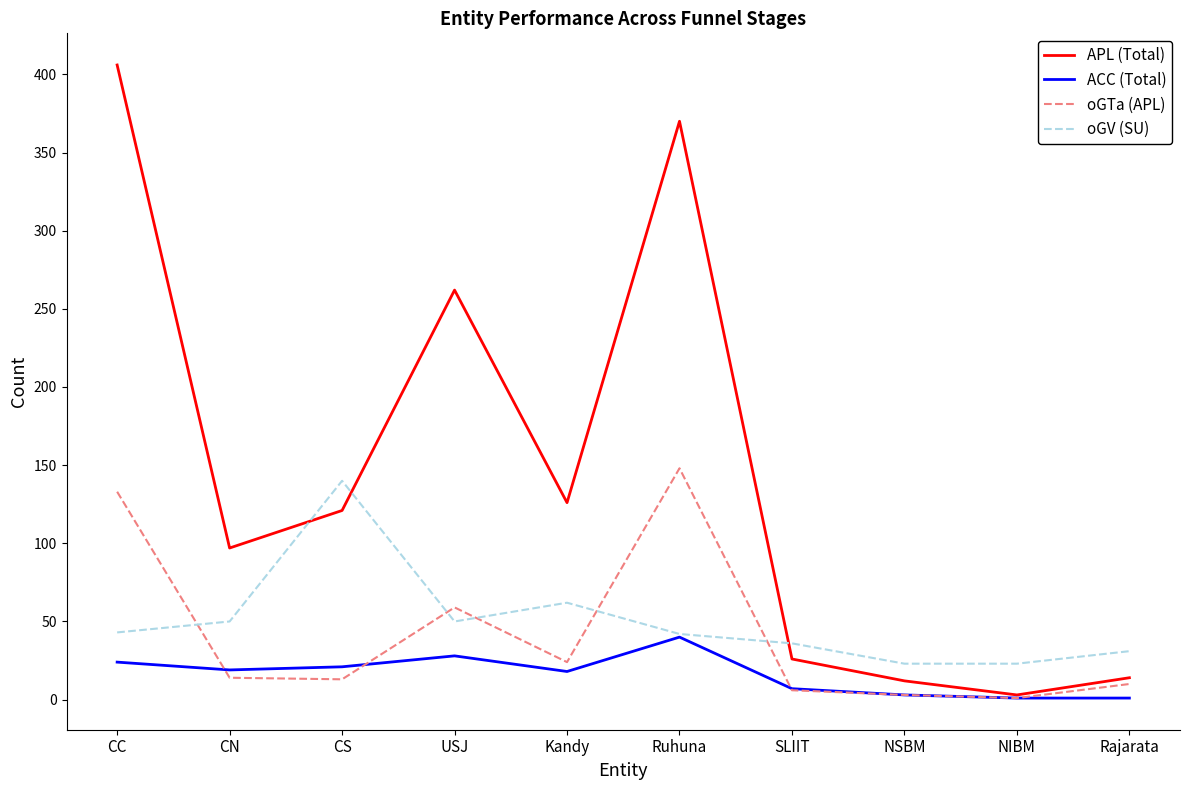

At which label does APL (Total) first exceed 121?

CC